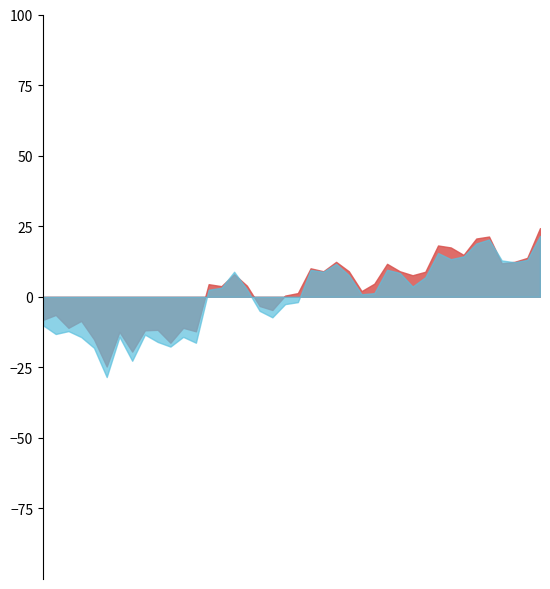

What is the label of the 37th point from the right?

2014-10-15